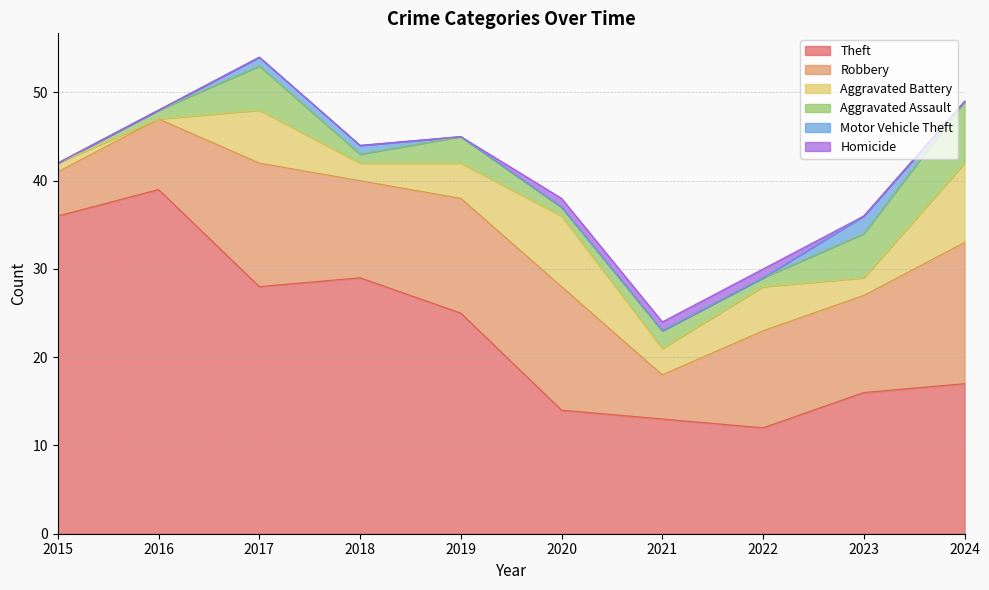

True or false: Aggravated Battery and Motor Vehicle Theft intersect in this chart.

False